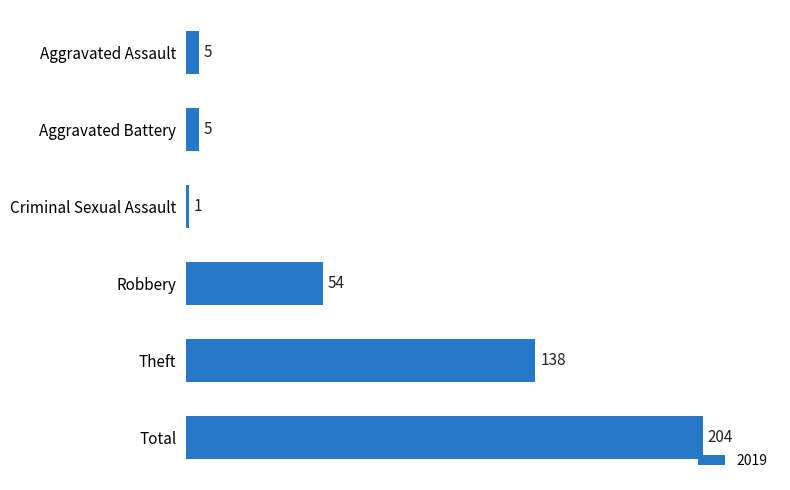

What is the change in value from Aggravated Assault to Theft?

+133